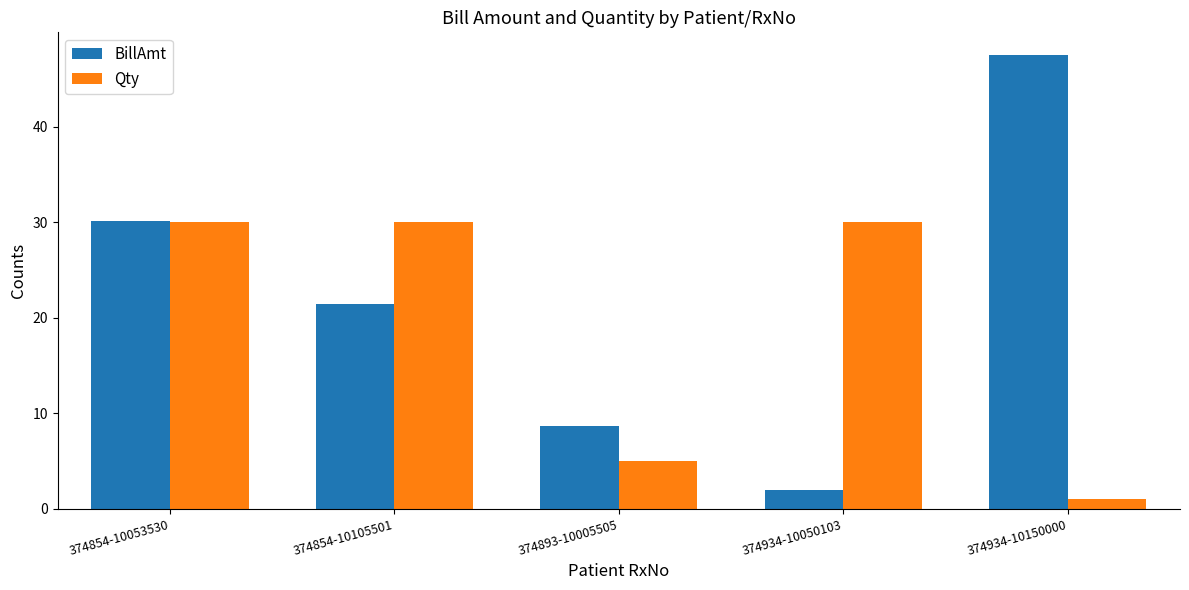

What is the label of the 4th bar from the right?

374854-10105501